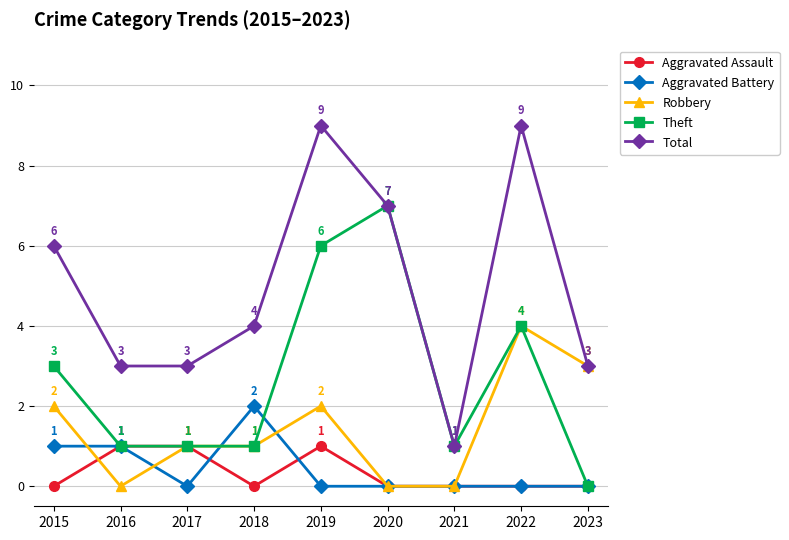

At which label does Total reach its minimum?

2021